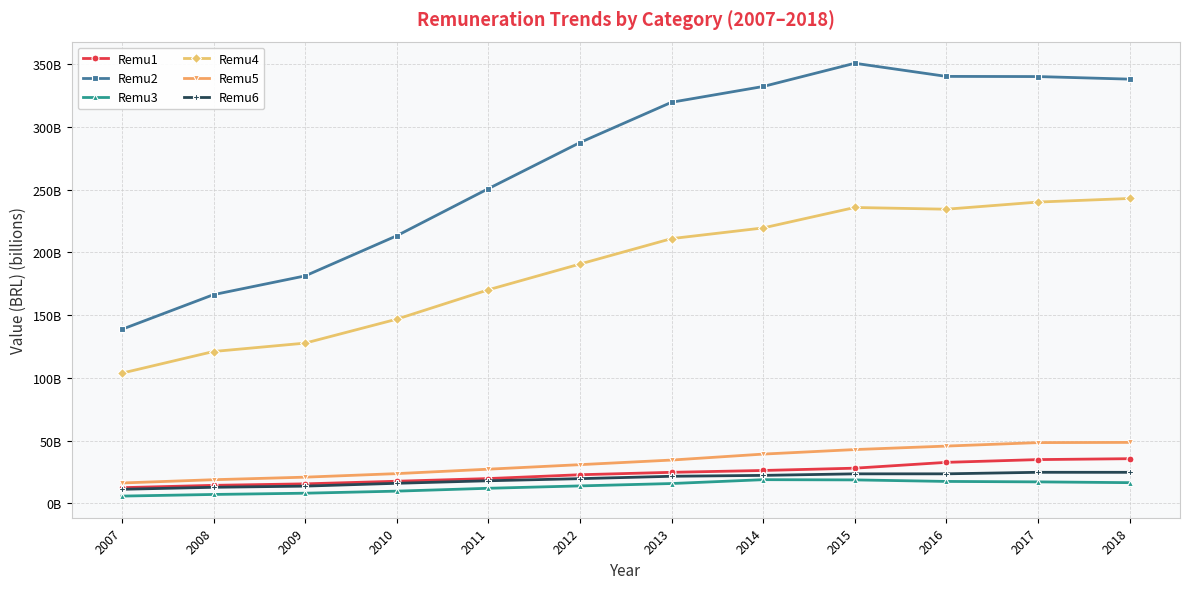

What is the difference between the Remu4 values at 2011 and 2009?

42.5